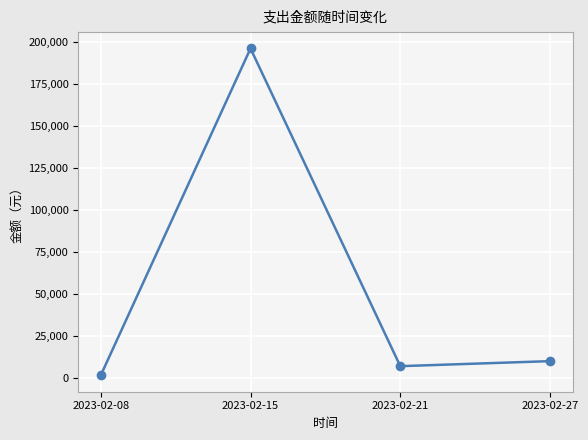

Reading left to right, what are all the values shown in this chart?

1512	196310	7000	10000